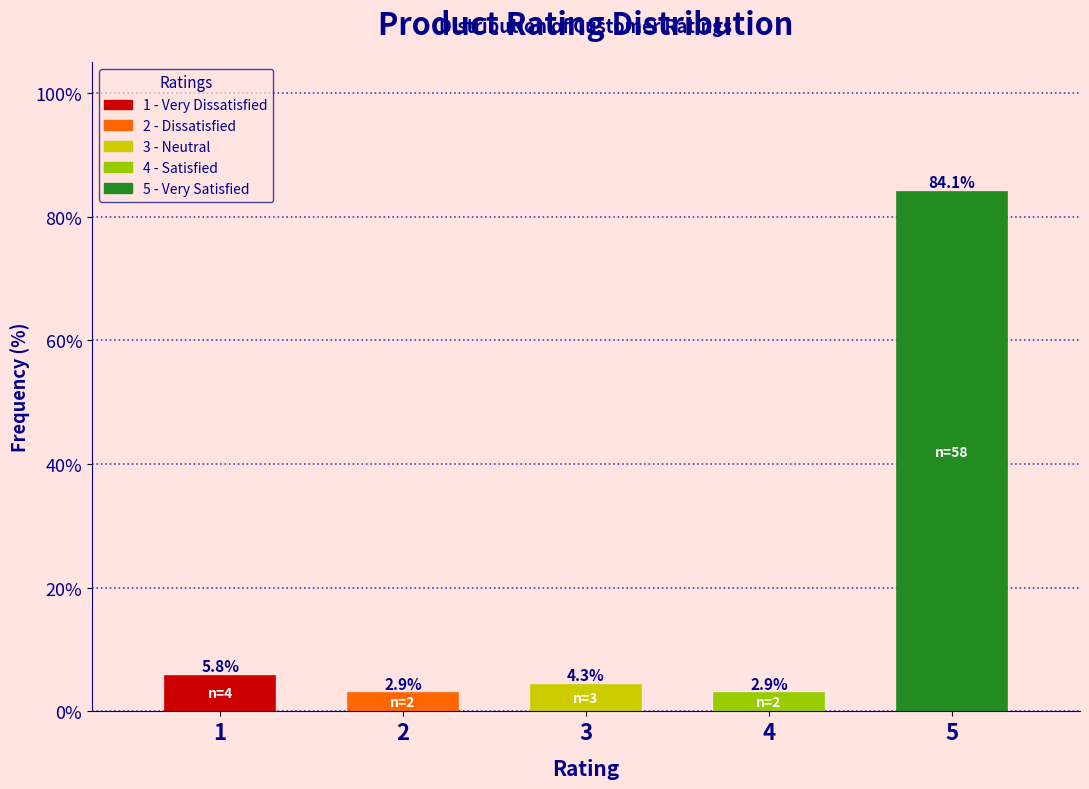

Reading right to left, what are all the values shown in this chart?

84.1	2.9	4.3	2.9	5.8